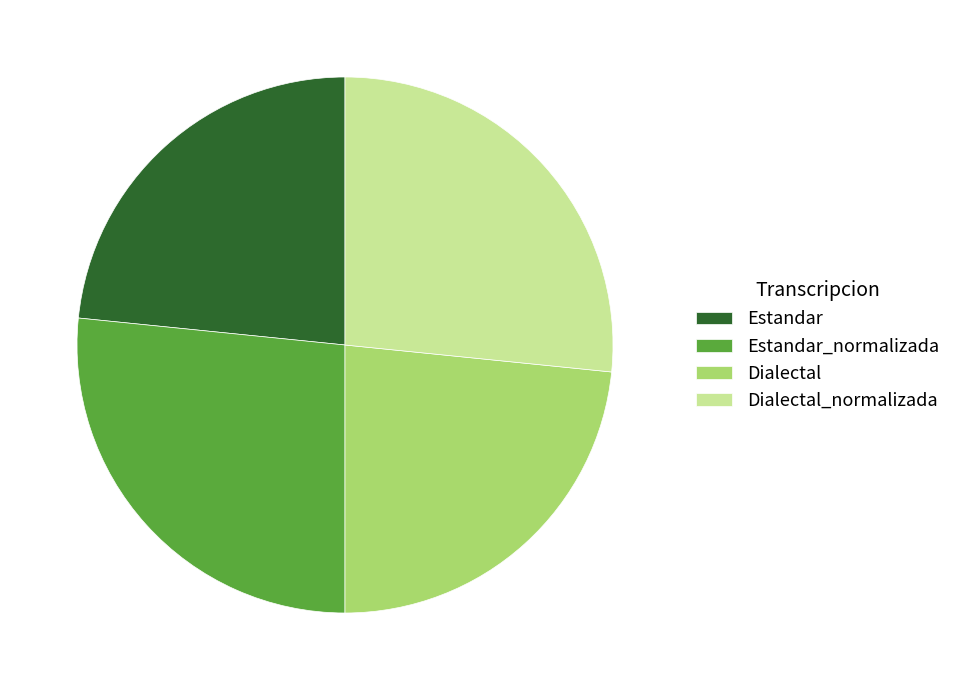

Which has a higher value, Estandar_normalizada or Dialectal?

Estandar_normalizada